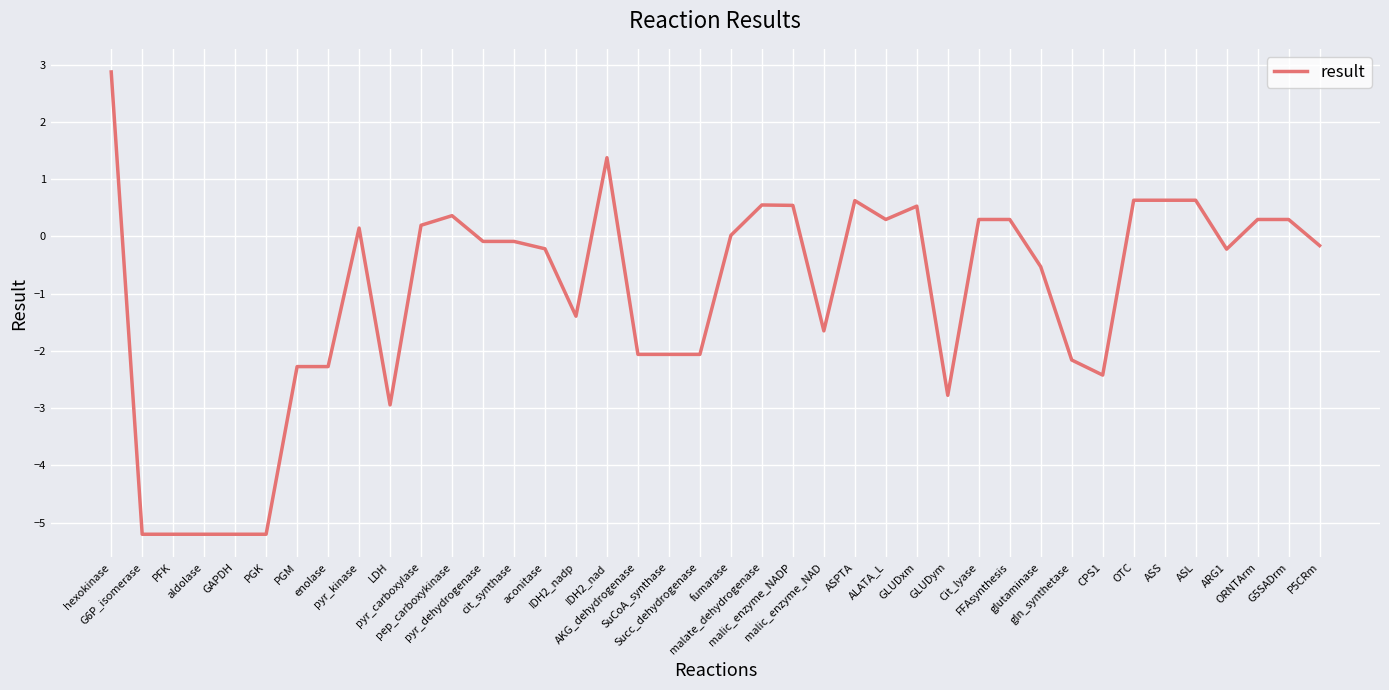

What is the minimum value shown in the chart?

-5.2